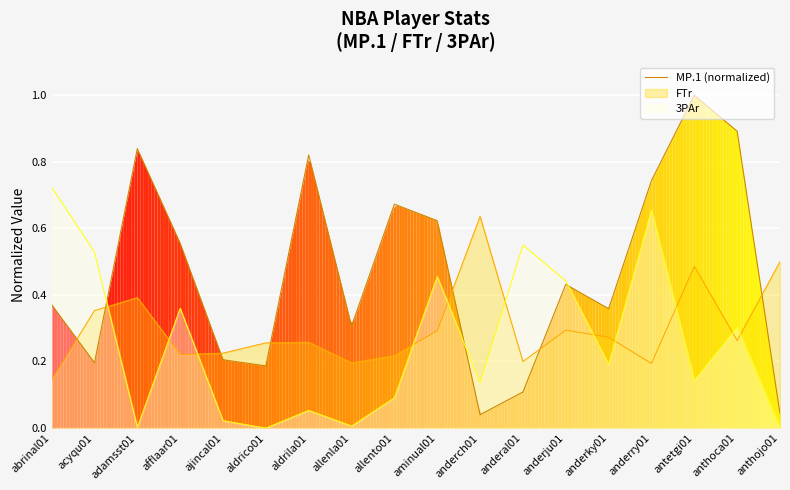

Where is the first local maximum?

adamsst01